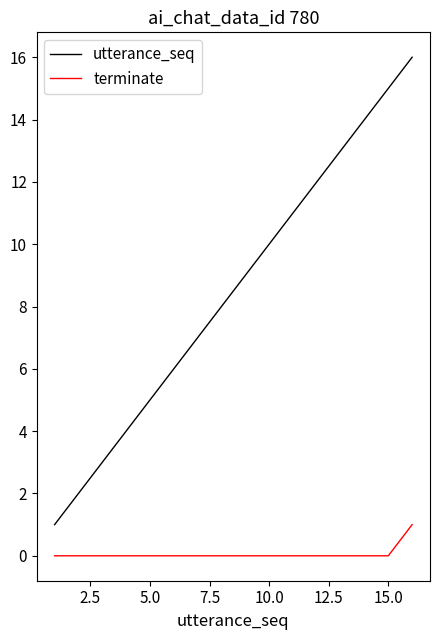

Which series has the largest total across all categories?

utterance_seq